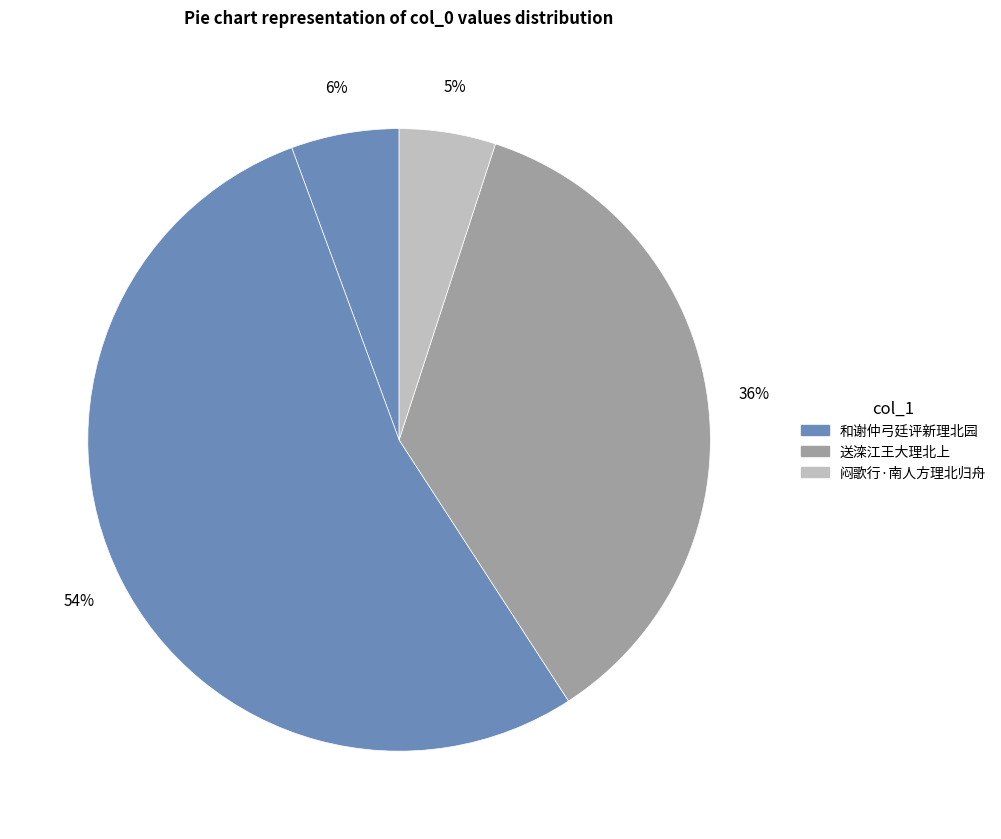

To the nearest percent, what is the average slice percentage?

25%